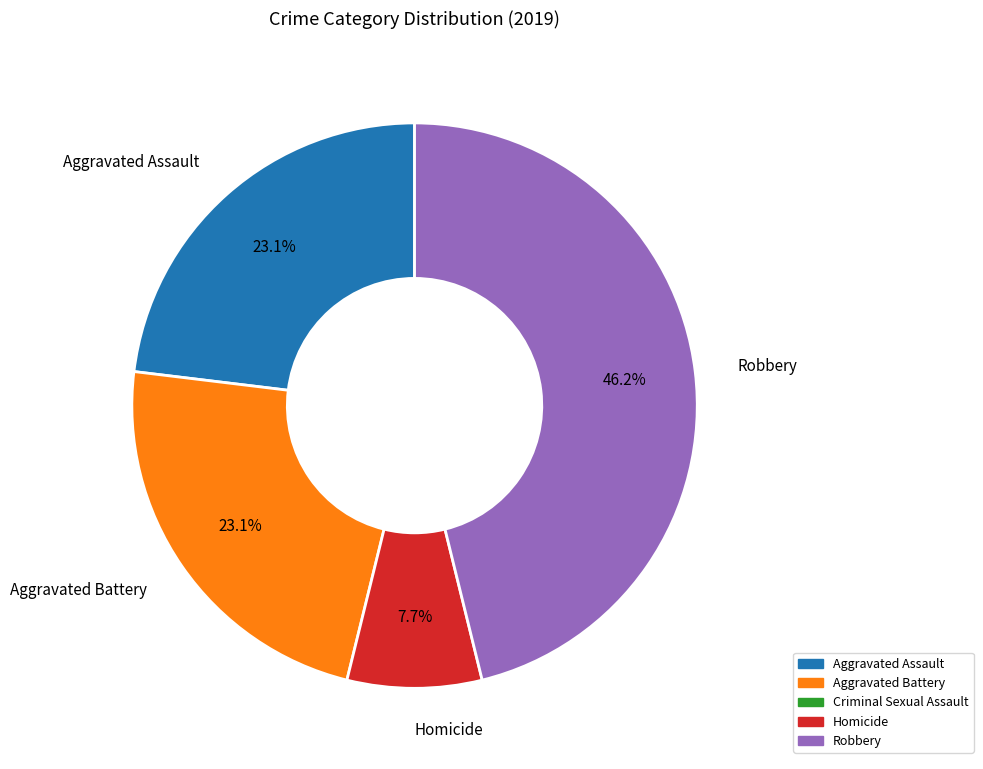

Is there a majority slice in this chart?

No